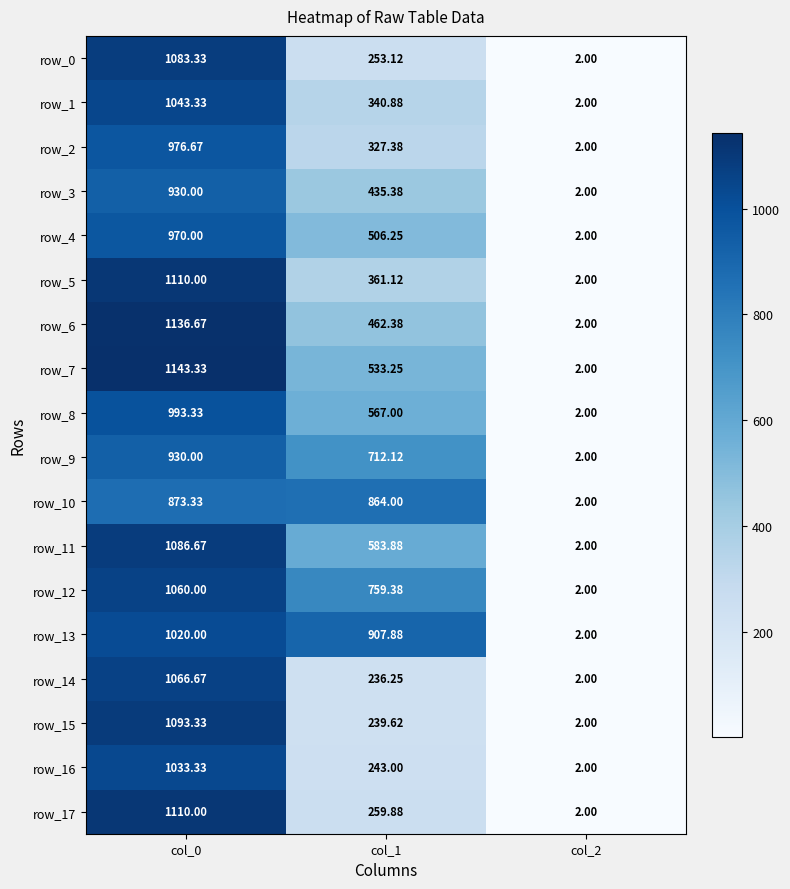

Read the row_8 value at col_1.

567.0